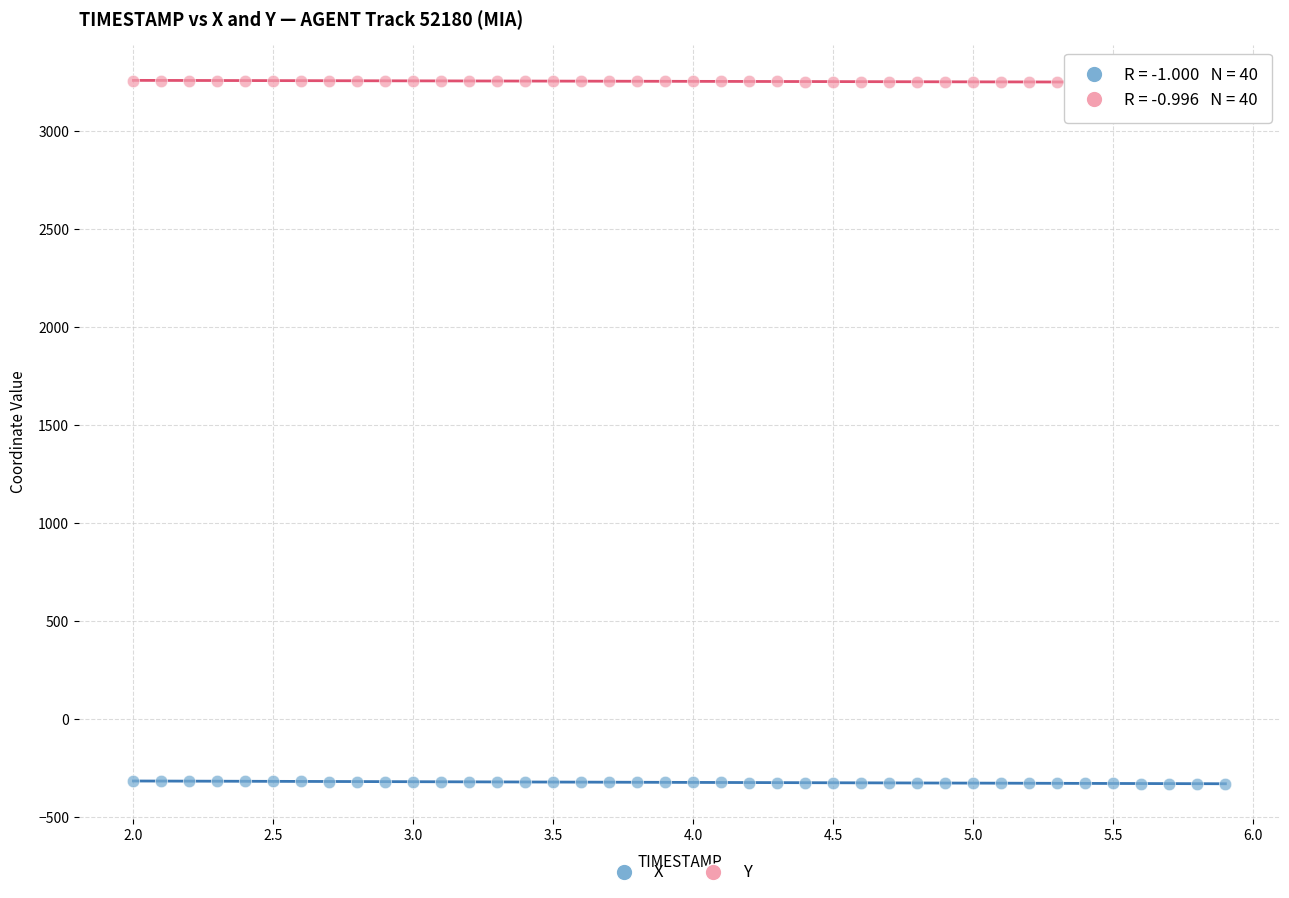

Across all data points, what is the range of X values (max minus min)?

3.9